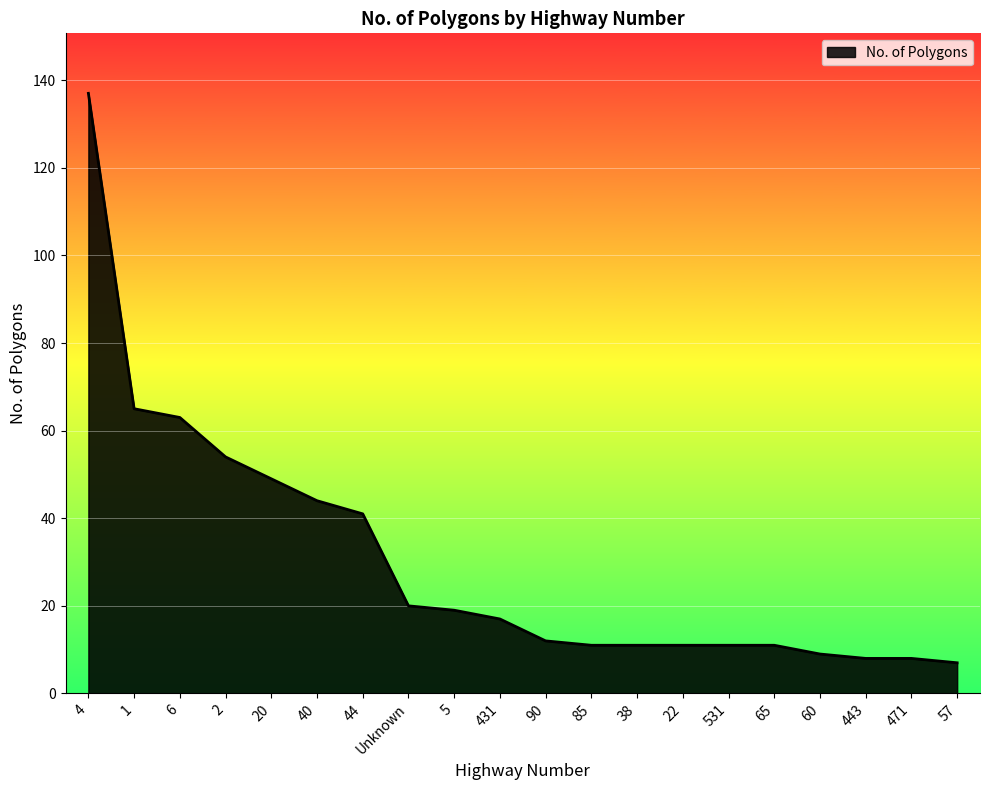

Reading left to right, what are all the values shown in this chart?

137	65	63	54	49	44	41	20	19	17	12	11	11	11	11	11	9	8	8	7